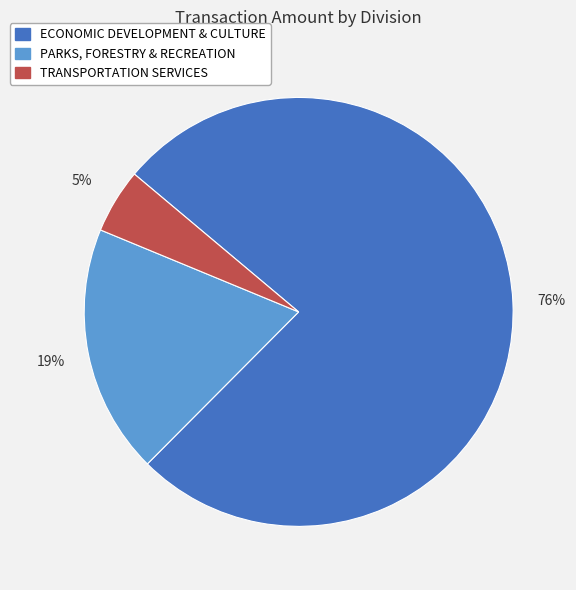

To the nearest percent, what is the average slice percentage?

33%